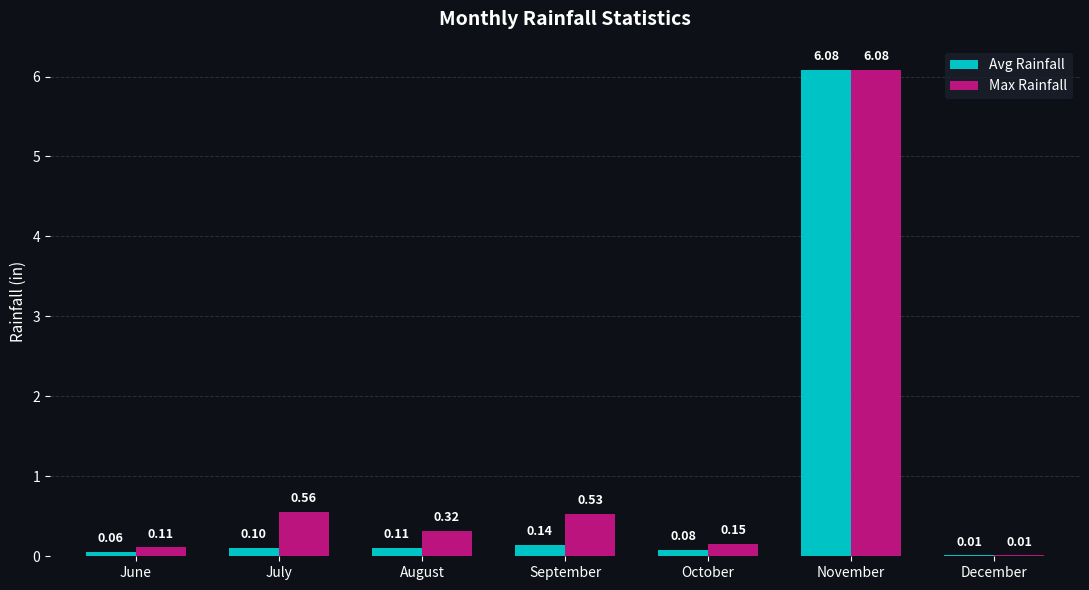

Is the value of Max Rainfall at September greater than the value of Avg Rainfall at June?

Yes